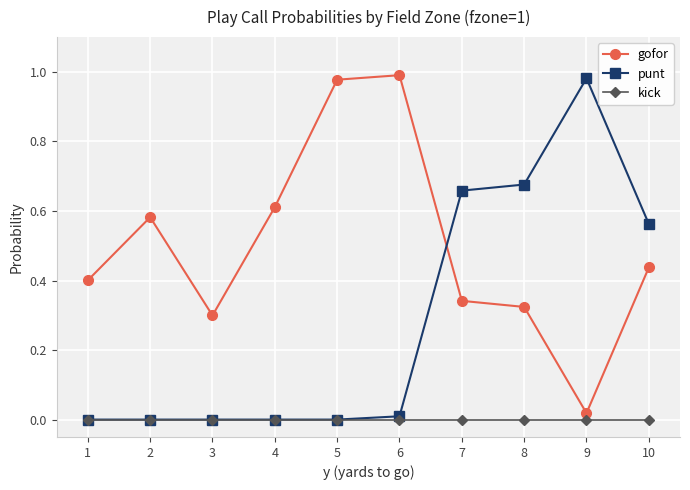

Count the number of data series in this chart.

3